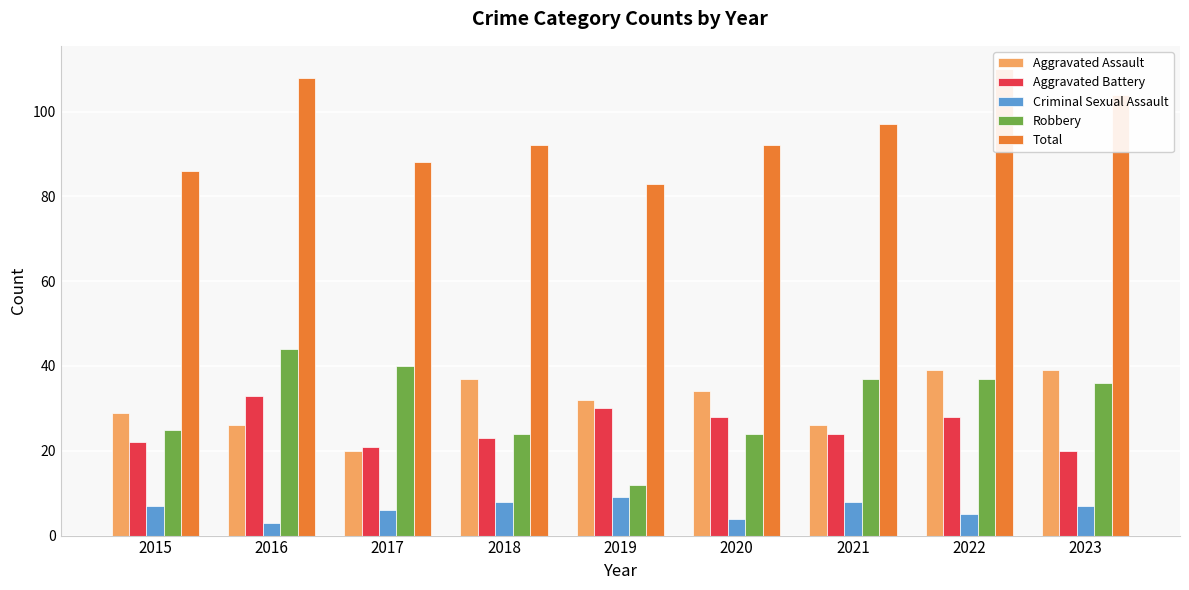

What is the lowest value of the Robbery series?

12